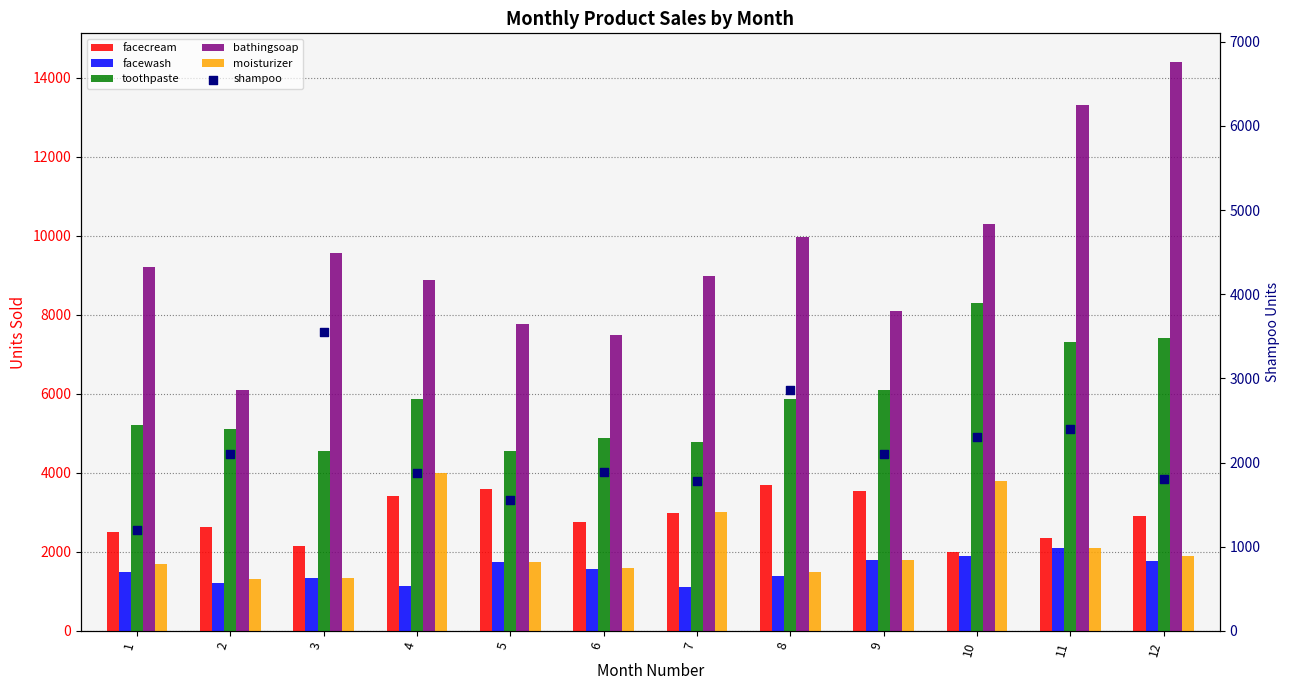

Is the value of bathingsoap at 6 greater than the value of facewash at 7?

Yes